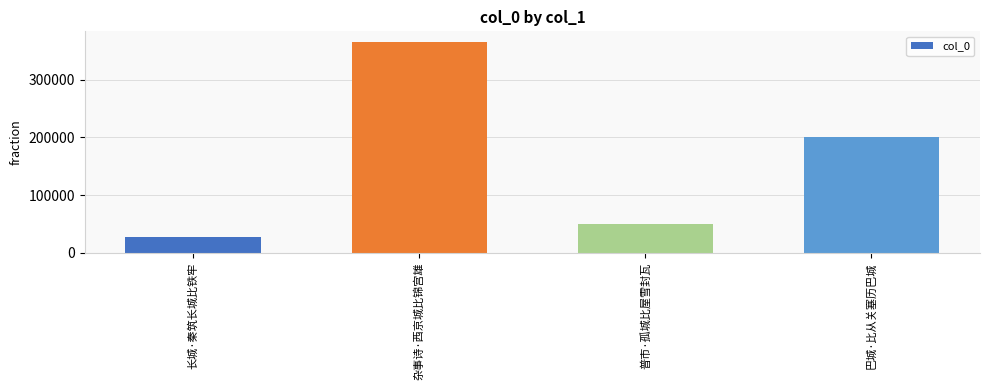

What is the maximum value shown in the chart?

365801